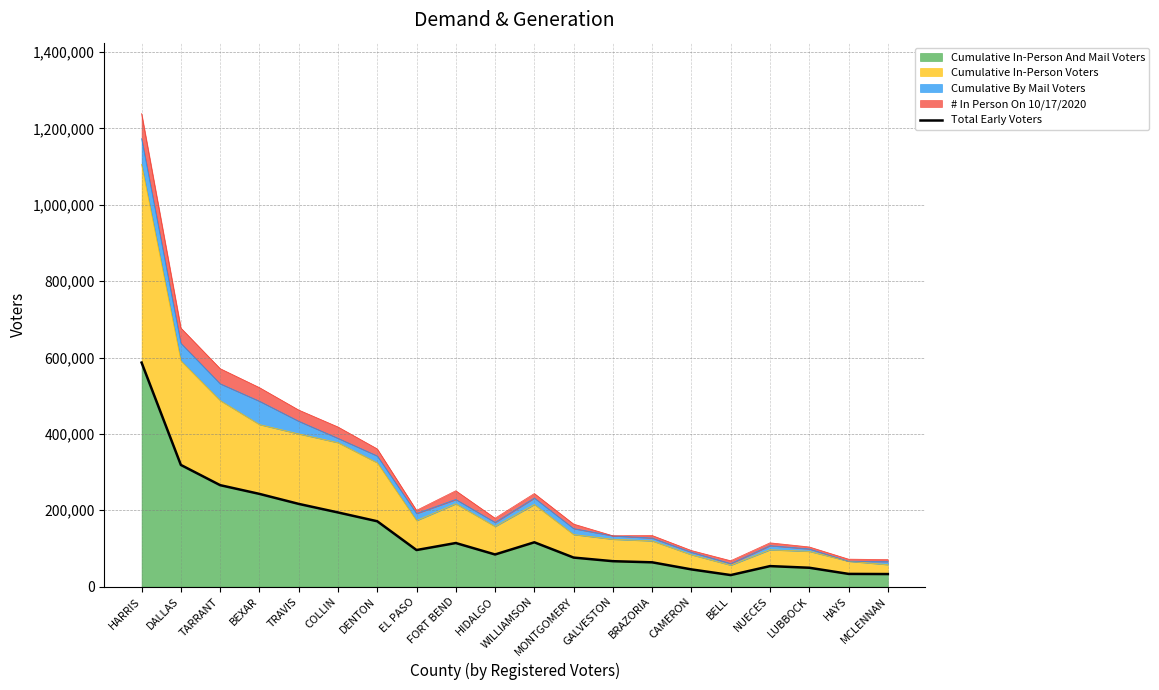

Where is the first local minimum?

EL PASO